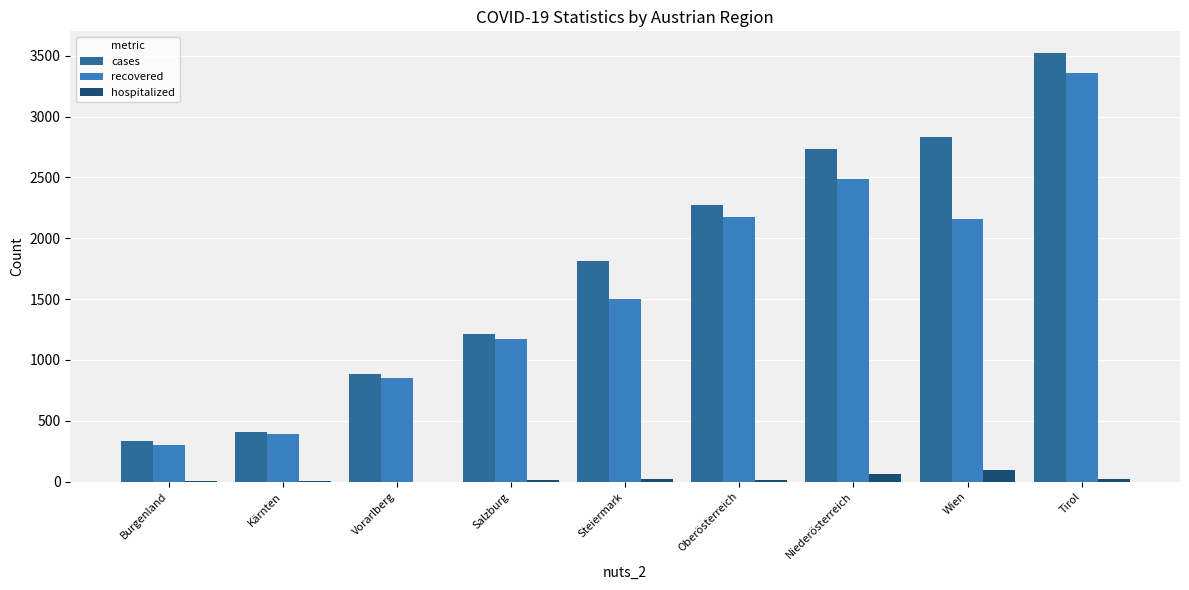

What is the sum of all cases values?

16014